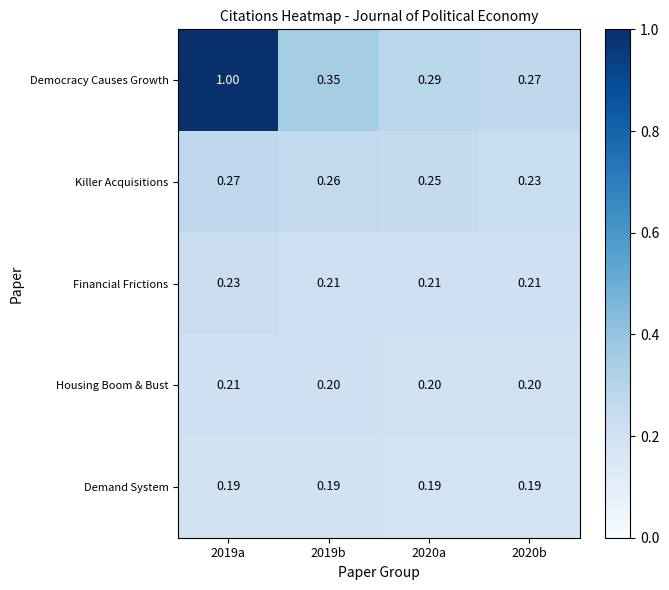

Is the value of Killer Acquisitions at 2020a greater than the value of Housing Boom & Bust at 2019a?

Yes